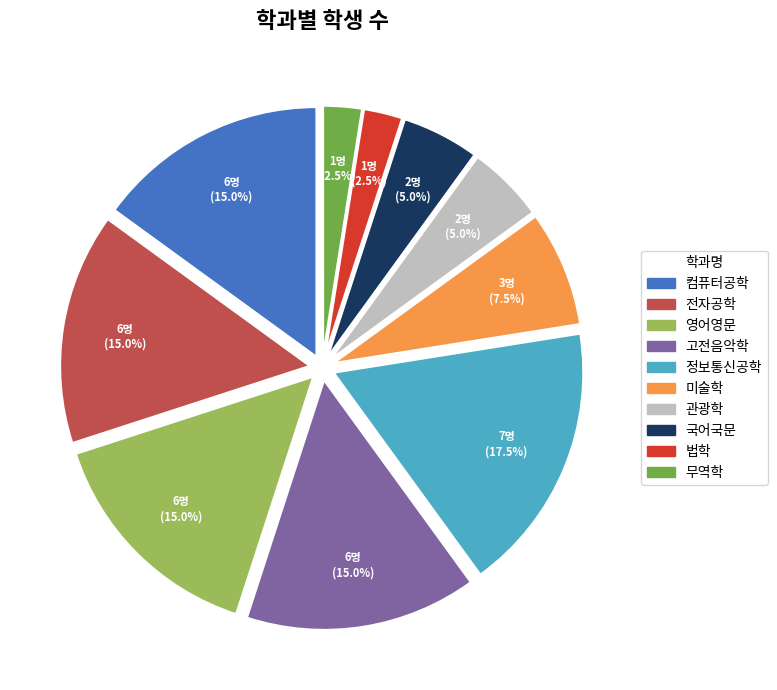

Which category has the biggest portion of the pie?

정보통신공학